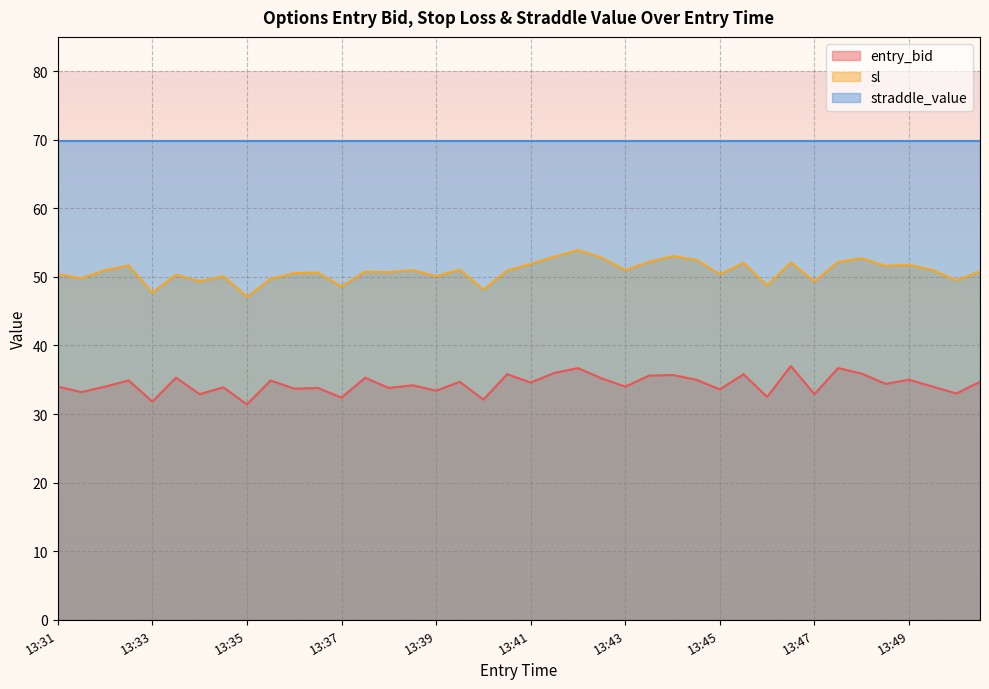

Which series has the widest spread of values?

sl